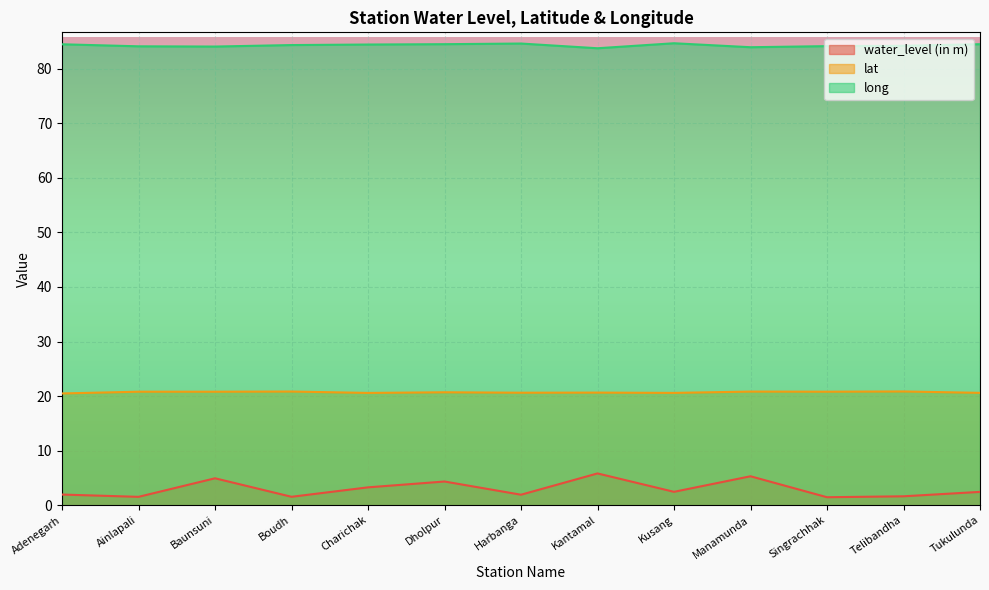

What is the average value of the water_level (in m) series?

3.0